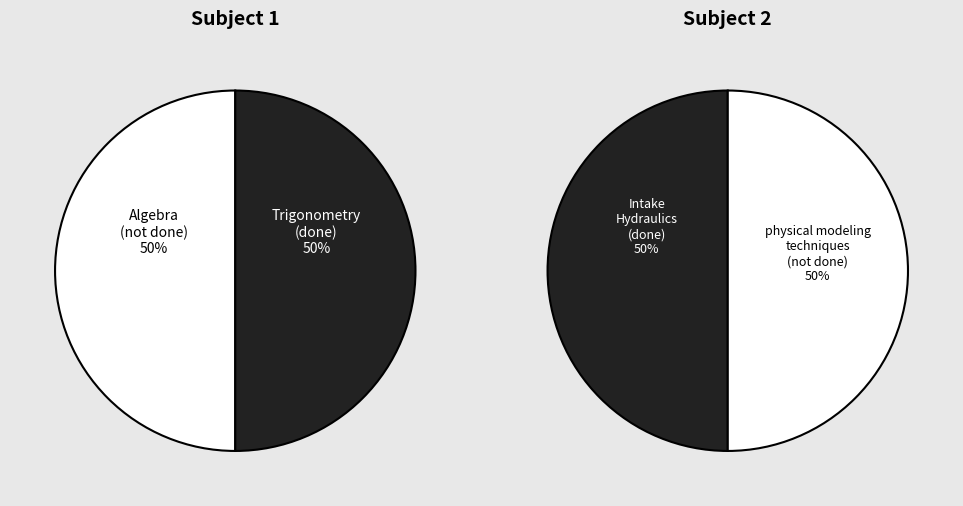

What is the smallest slice in the pie chart?

Intake Hydraulics